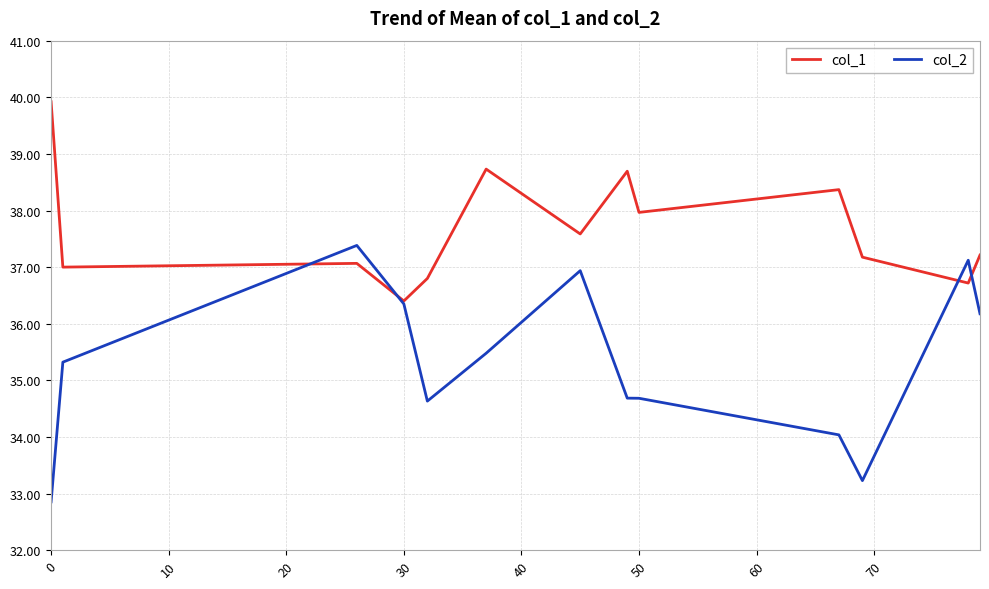

What is the highest value of the col_2 series?

37.4